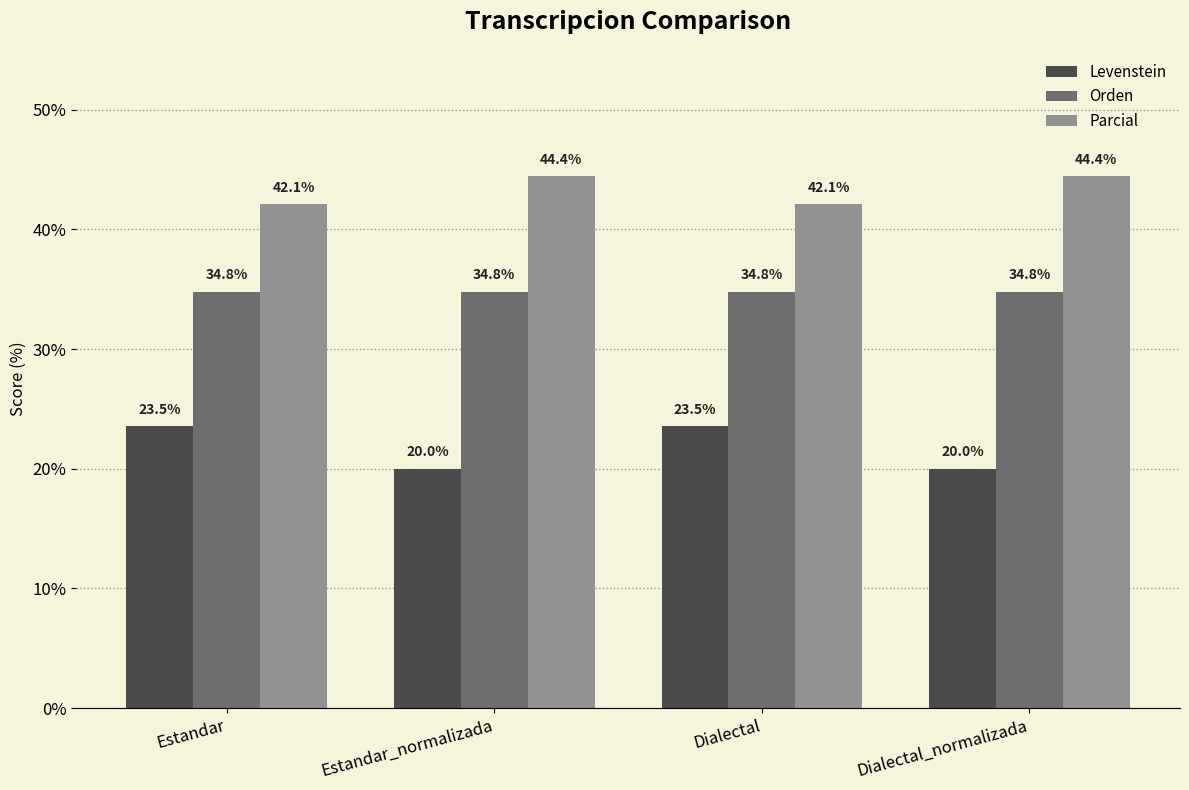

Read the Levenstein value at Estandar.

23.5